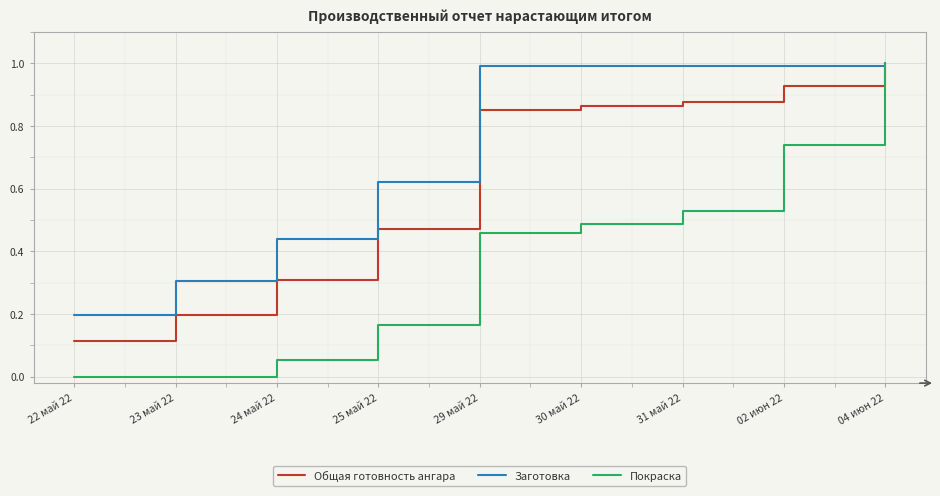

Is the value of Заготовка at 24 май 22 greater than the value of Общая готовность ангара at 30 май 22?

No